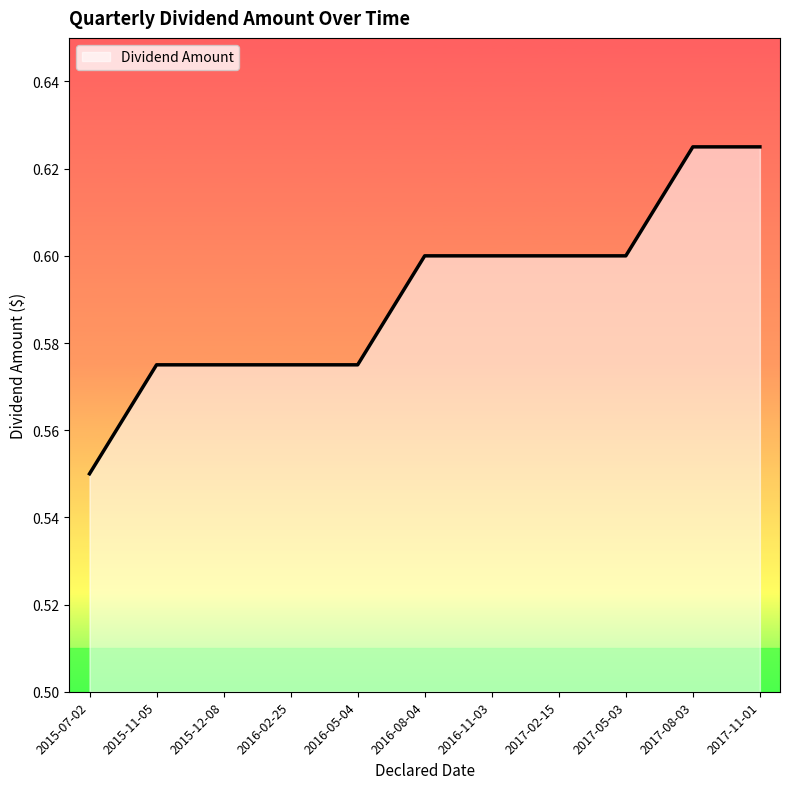

True or false: the data shows 1.0 at 2016-05-04.

False